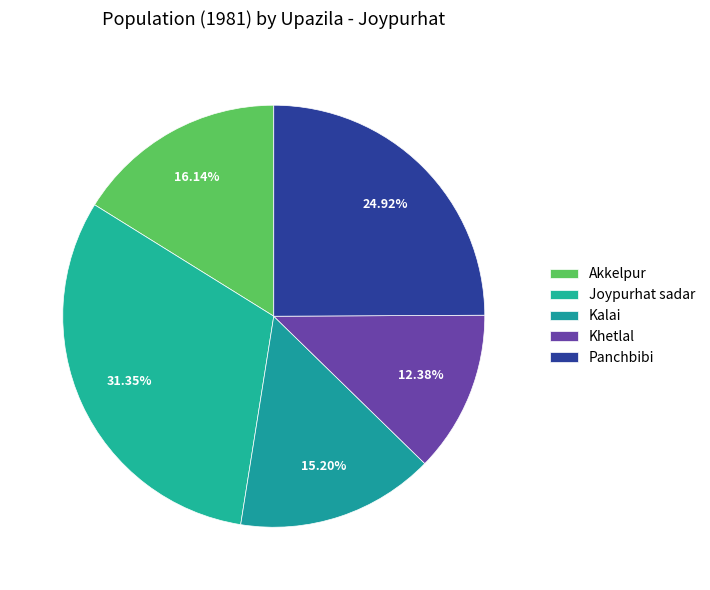

What is the largest slice in the pie chart?

Joypurhat sadar